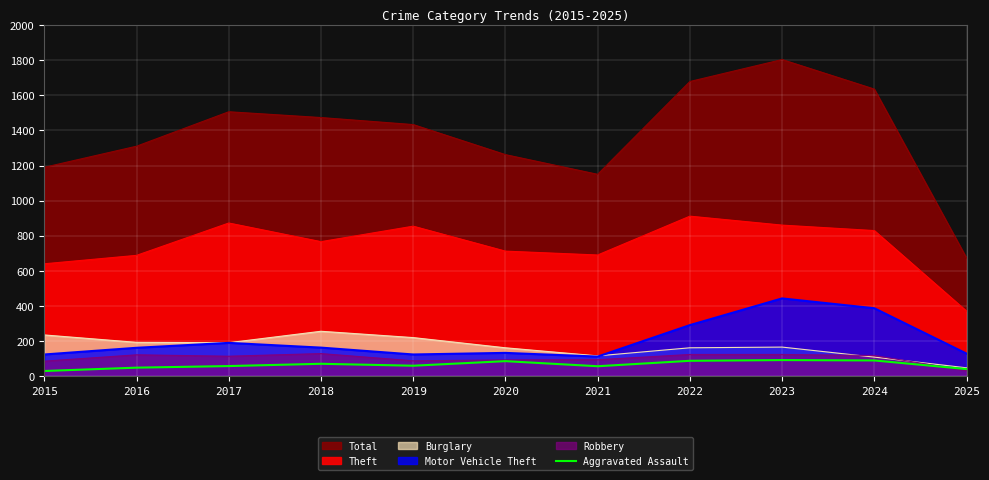

How many data points does each series have?

11